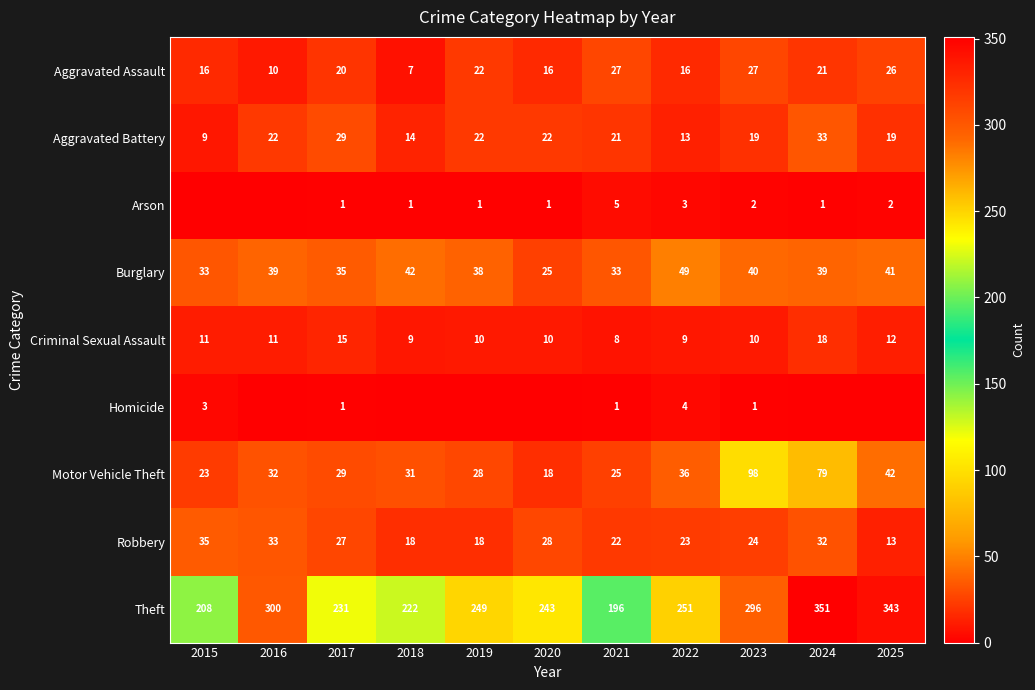

Rank the categories by Theft value from lowest to highest.

2021, 2015, 2018, 2017, 2020, 2019, 2022, 2023, 2016, 2025, 2024